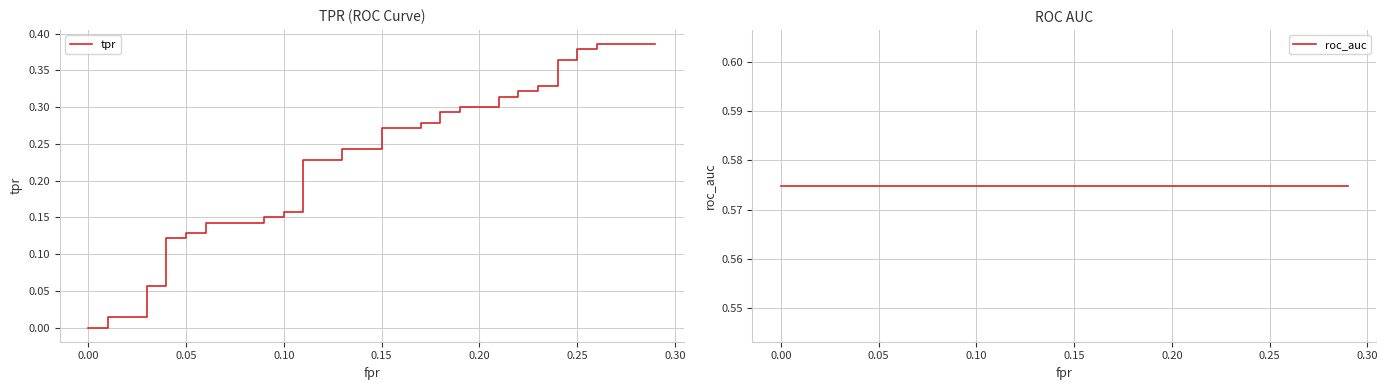

Does the chart display data point markers on the line(s)?

No